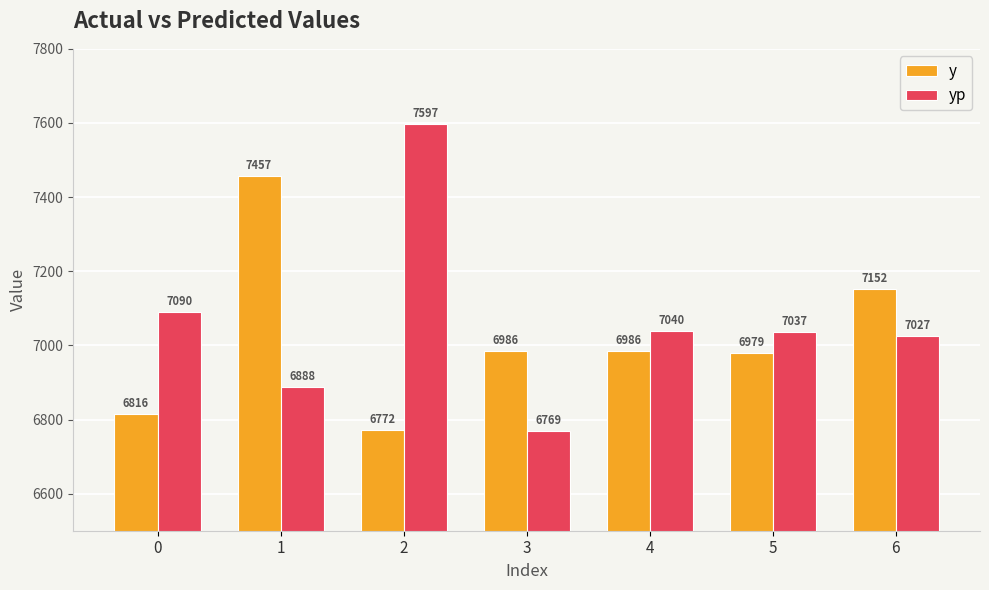

Which series changed the most between 0 and 1?

y